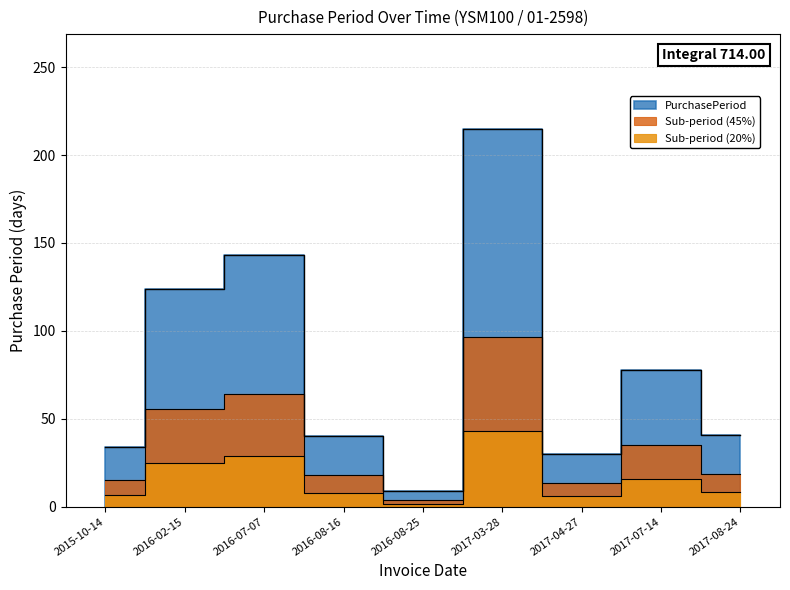

What value does the data have at 2017-07-14, to the nearest 10?

80